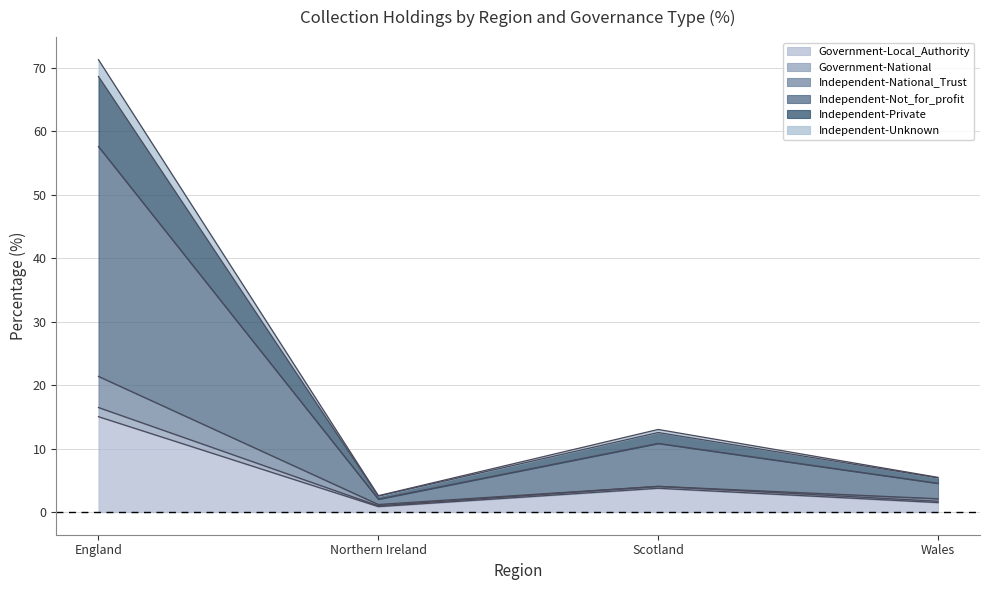

At which label does Government-Local_Authority reach its peak?

England